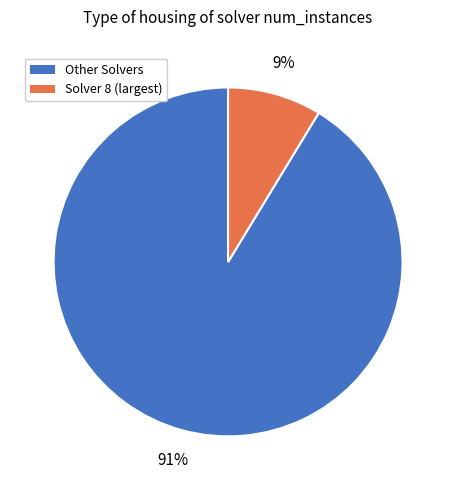

Is there any slice that represents more than half of the pie?

Yes